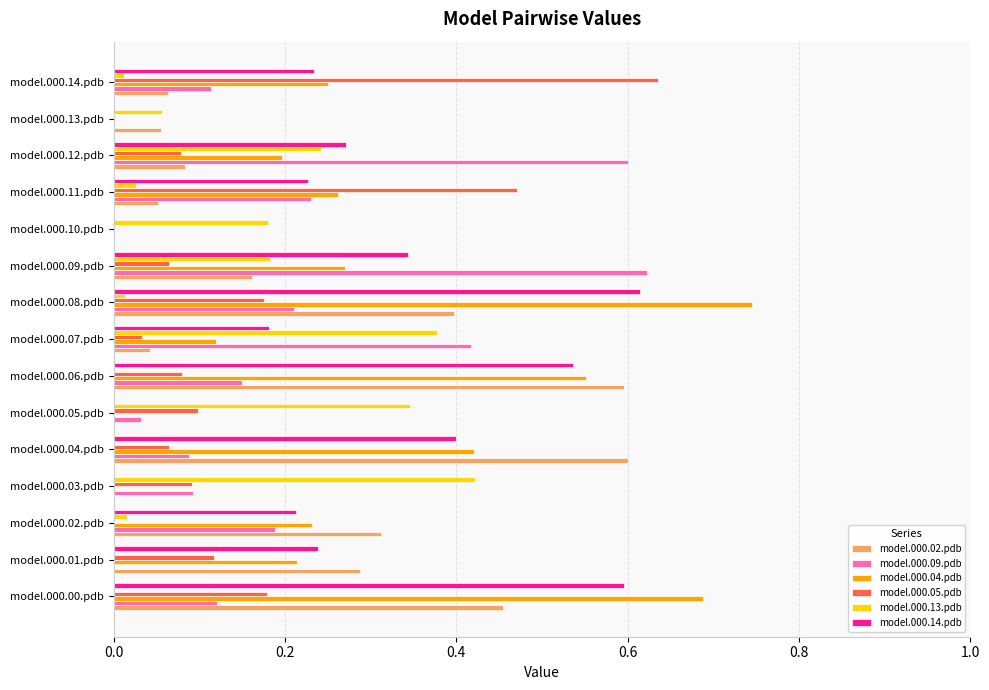

What is the sum of all model.000.13.pdb values?

1.9